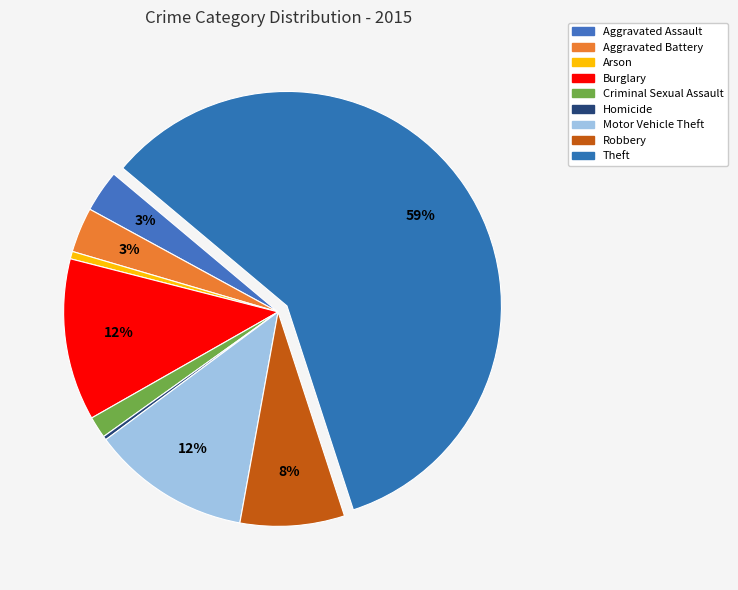

True or false: Robbery accounts for 8% of the total.

True